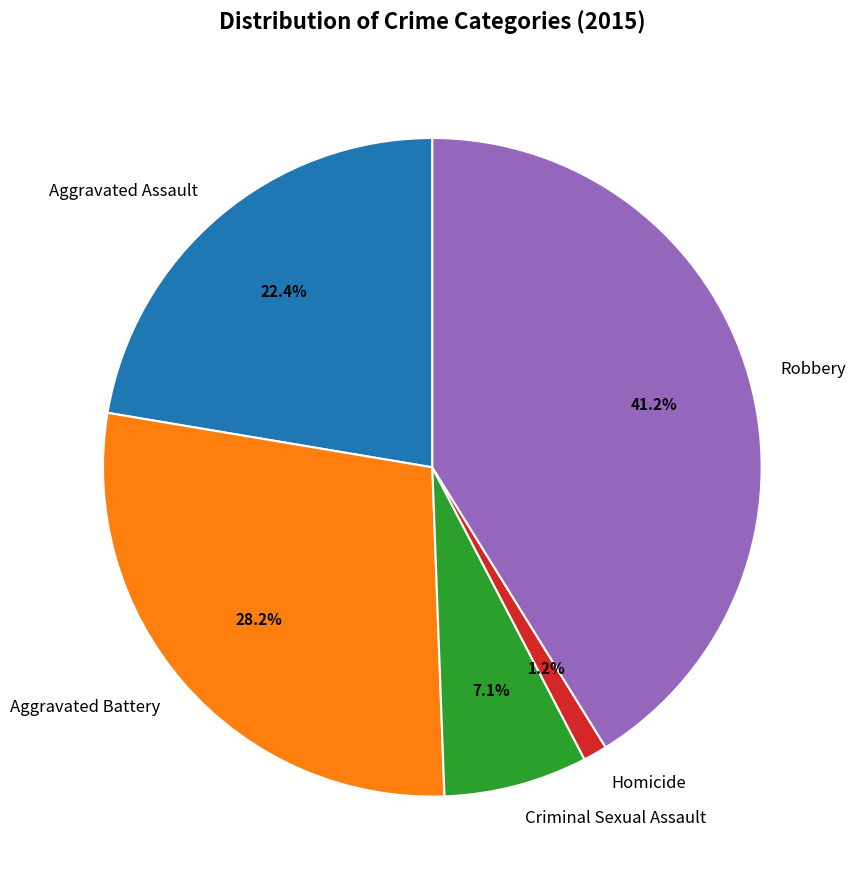

Which has a higher value, Aggravated Assault or Aggravated Battery?

Aggravated Battery